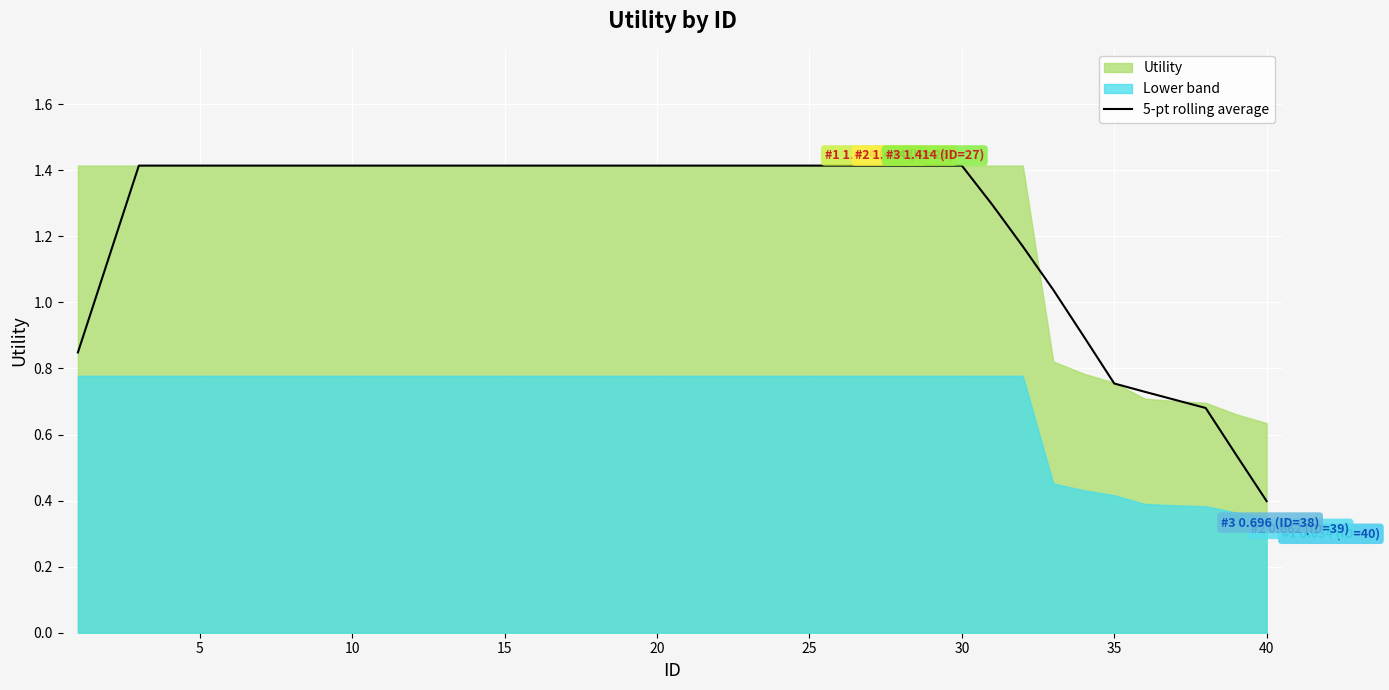

Where is 5-pt rolling average nearest to the value 0?

40